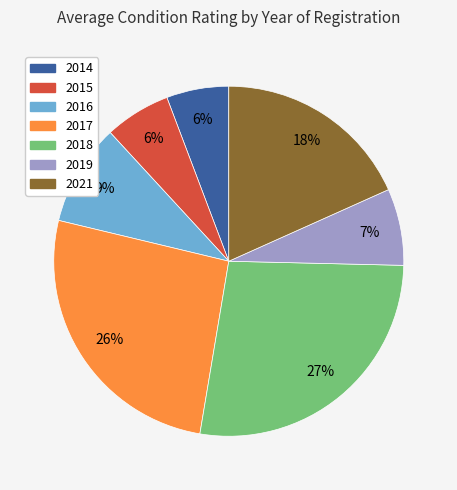

Is there any slice that represents more than half of the pie?

No